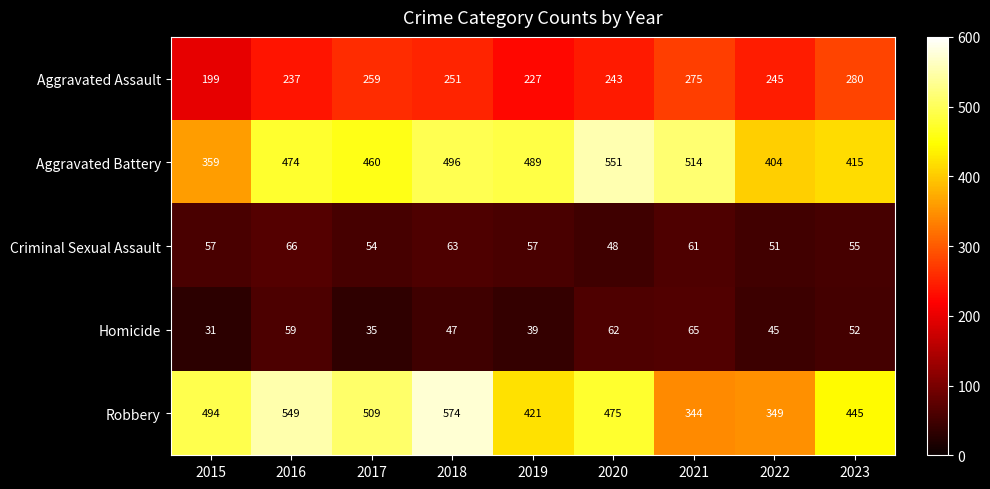

Which category has the highest value in the Criminal Sexual Assault series?

2016